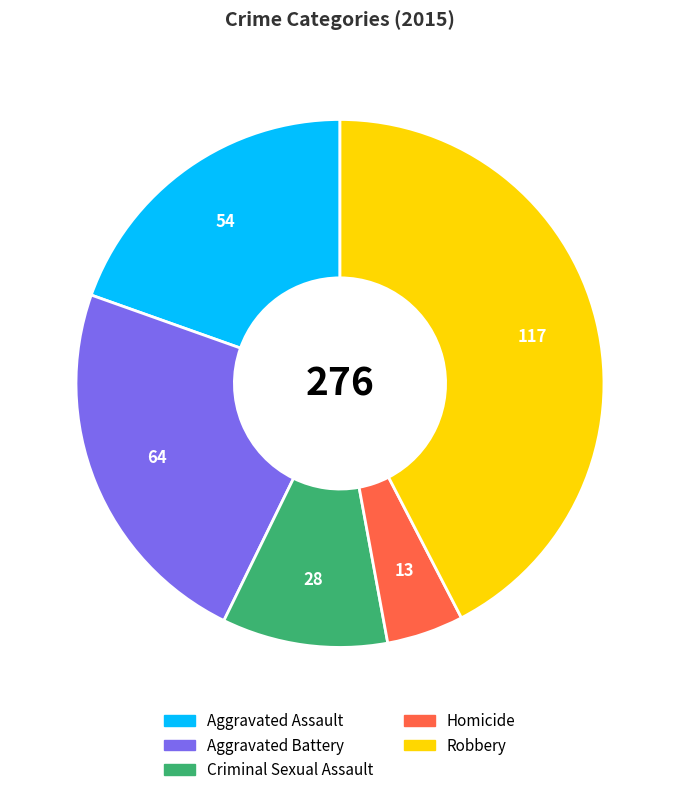

Combined, do Aggravated Assault and Homicide account for over 50%?

No